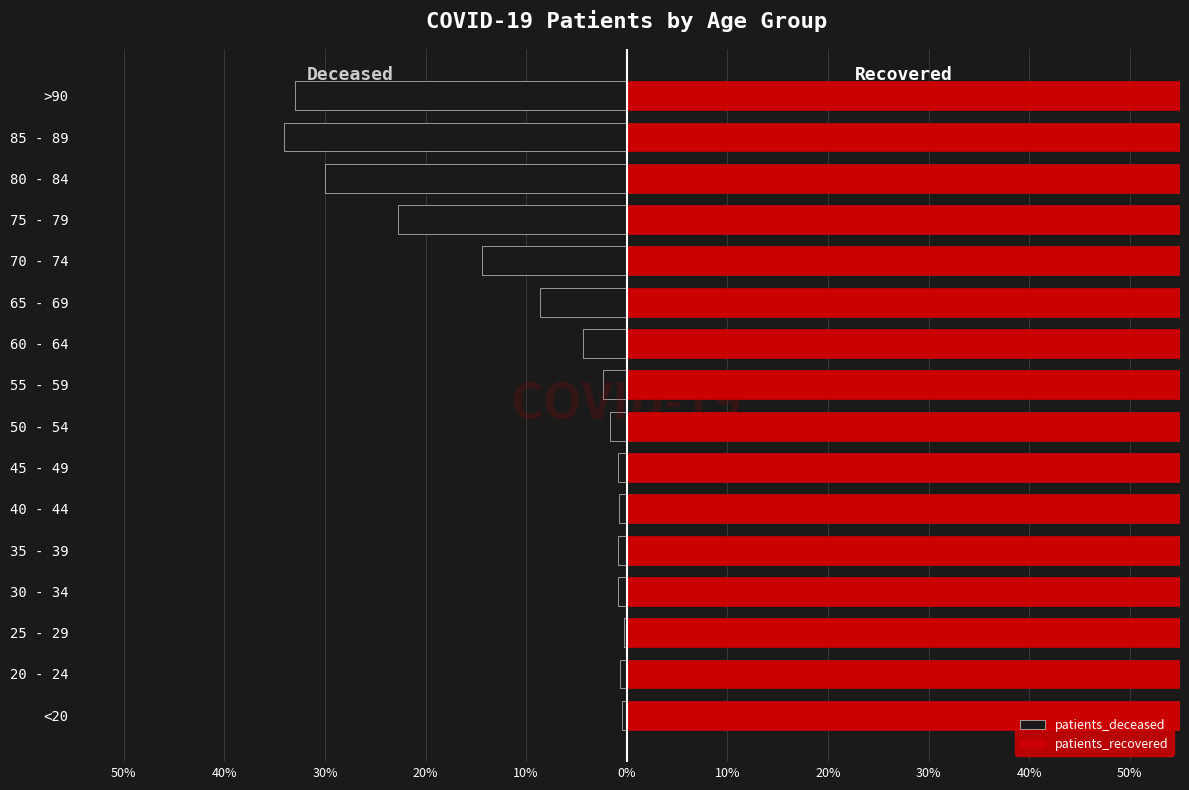

What are all the series names shown in the legend?

patients_deceased, patients_recovered